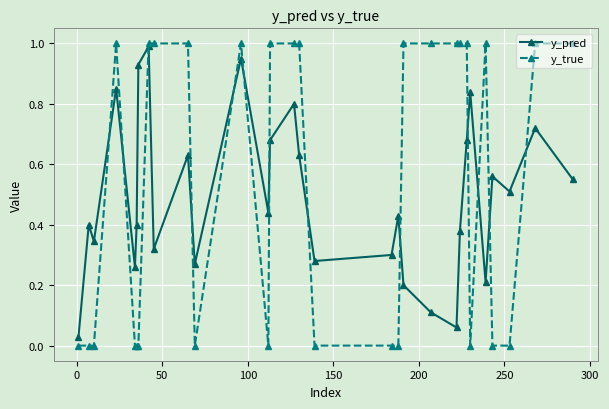

What is the sum of all y_true values?

16.0